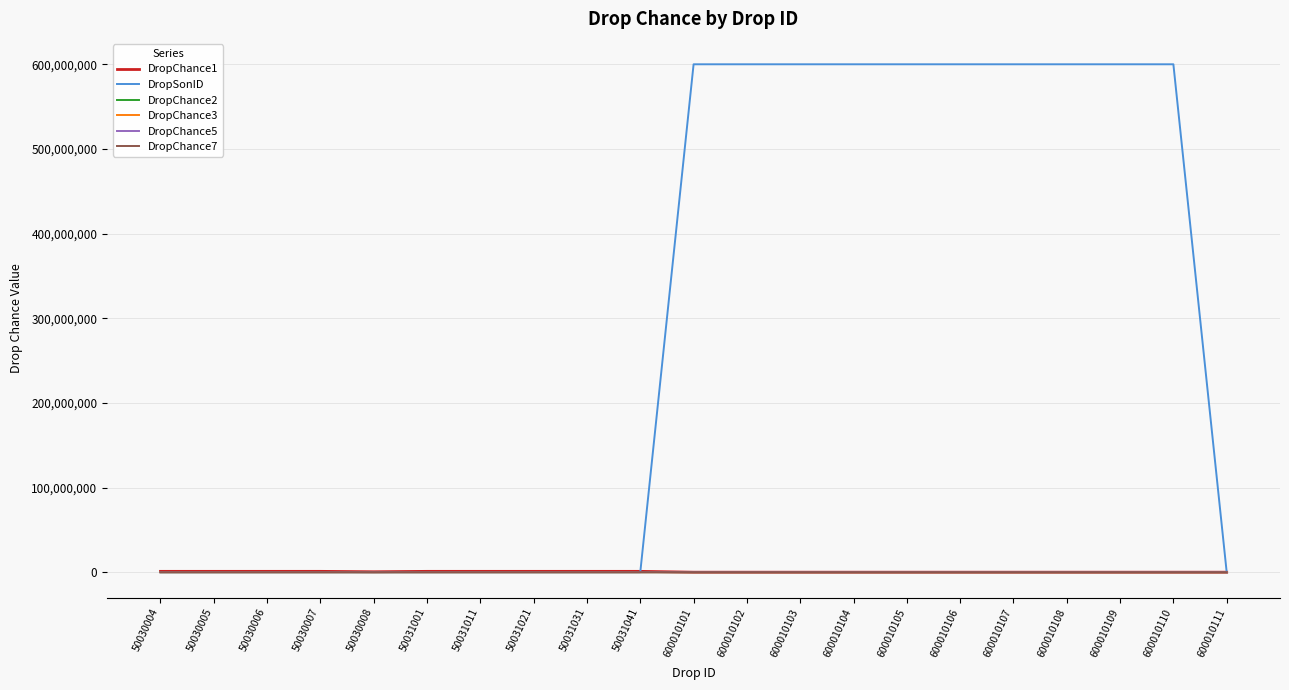

Which series has the largest total across all categories?

DropSonID